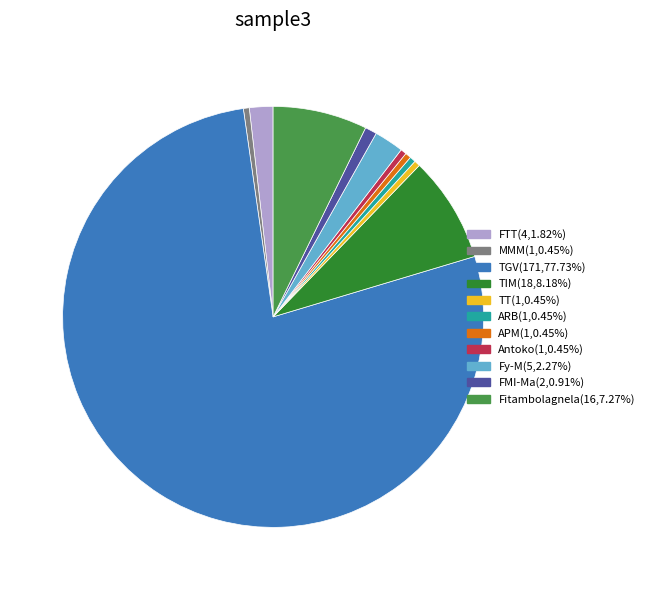

What is the ratio of the value at Antoko(1,0.45%) to the value at MMM(1,0.45%)?

1.0